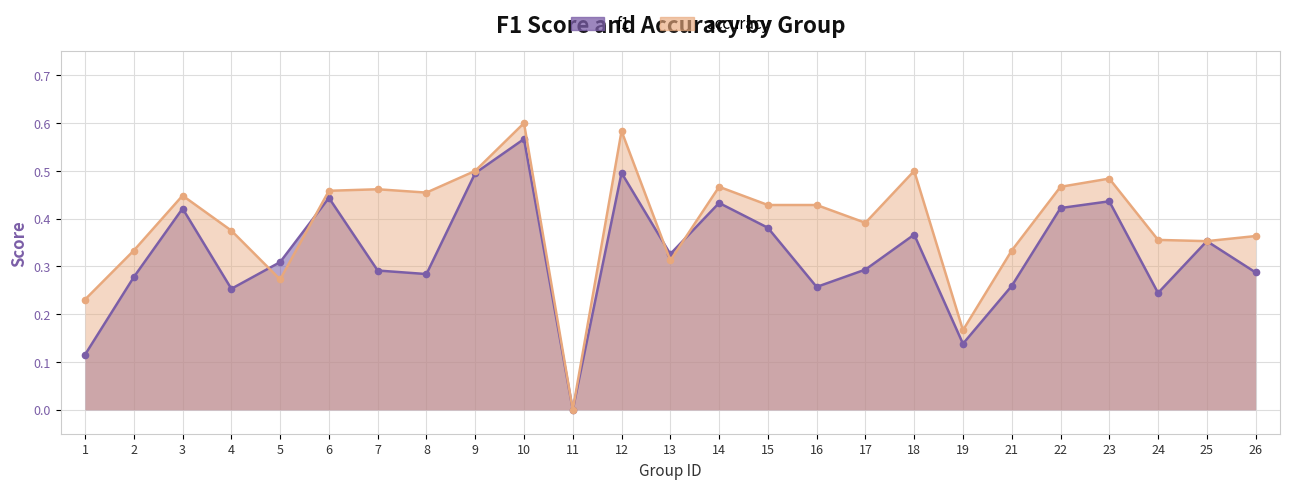

What is the sum of the accuracy_line values at 9 and 17?

0.9